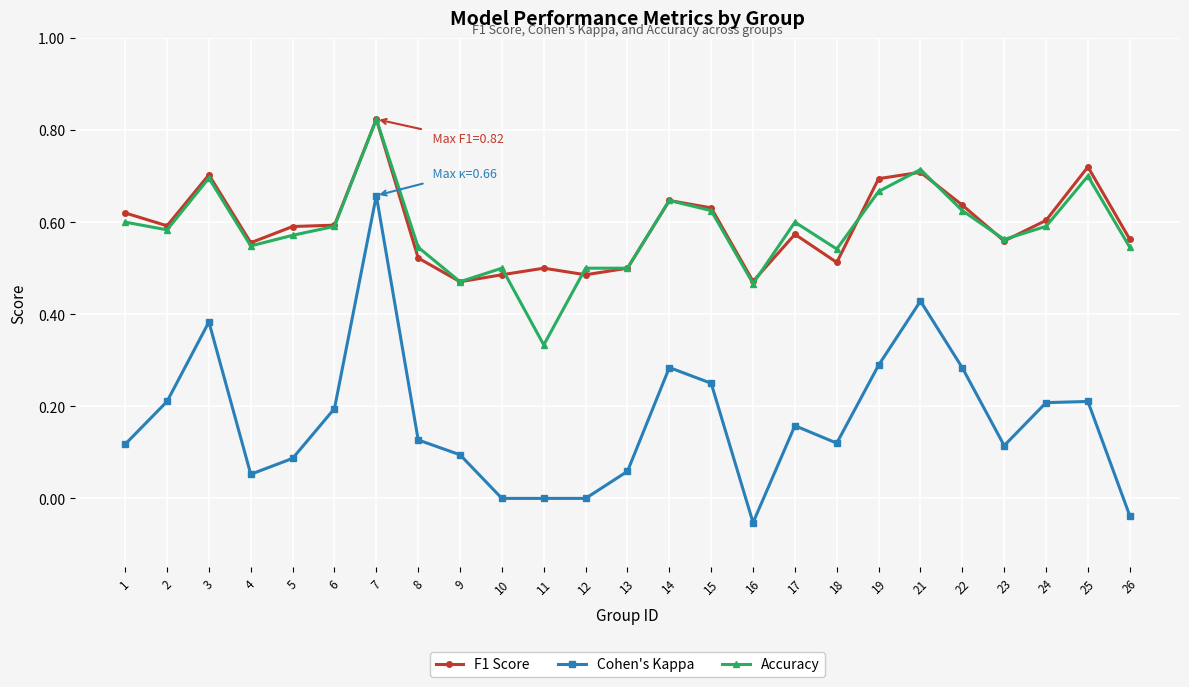

How many Accuracy values are between 0 and 1?

25